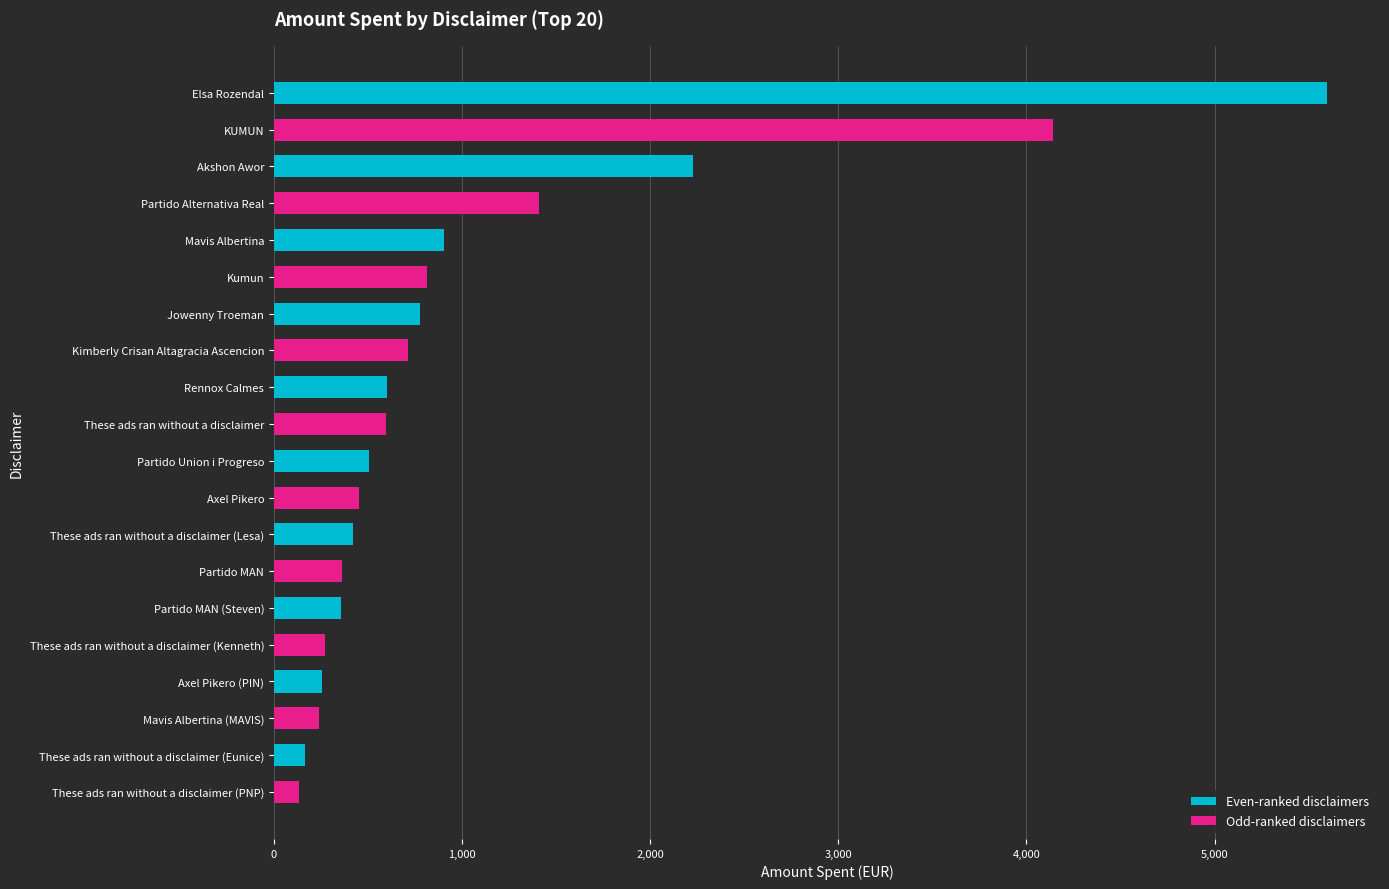

Count the number of data series in this chart.

1